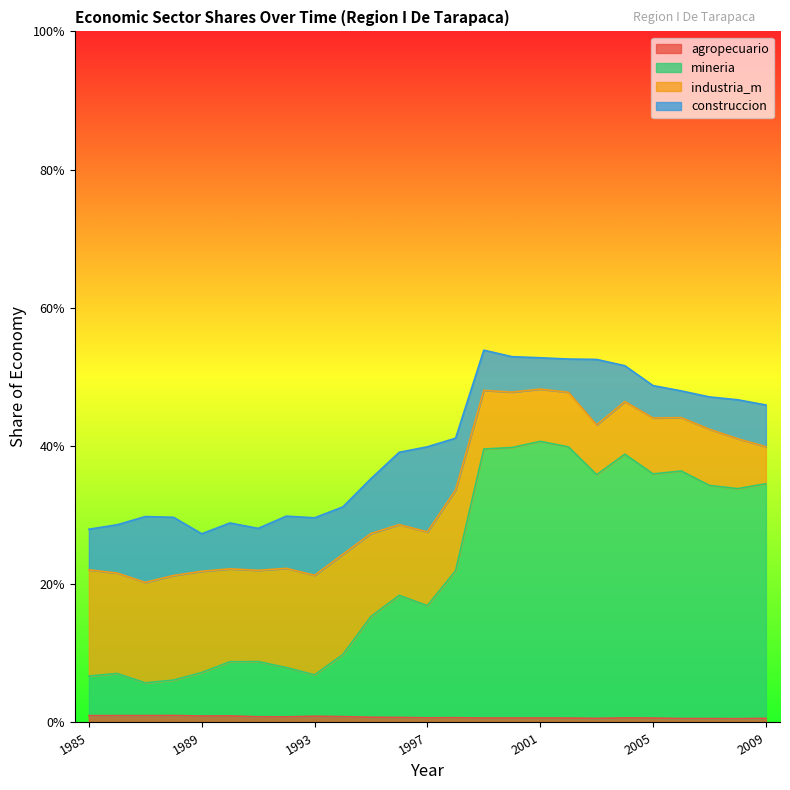

Between 1992 and 2004, which series saw the biggest shift?

mineria